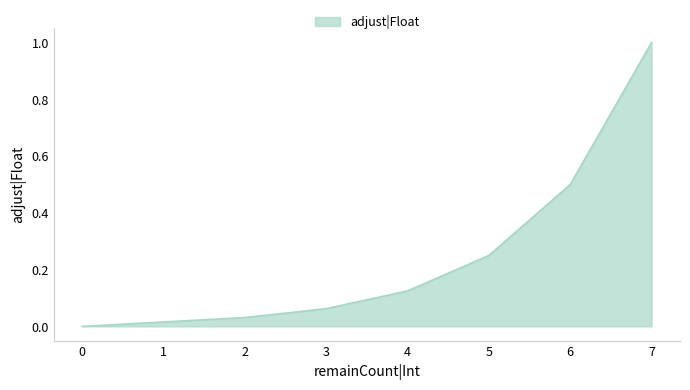

Reading right to left, what are all the values shown in this chart?

0=0.0	1=0.0	2=0.0	3=0.1	4=0.1	5=0.2	6=0.5	7=1.0